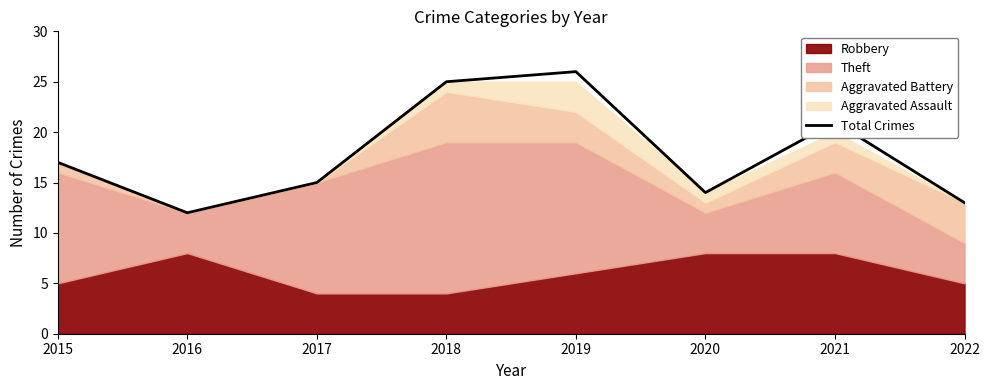

Which label corresponds to the largest value in the chart?

2019